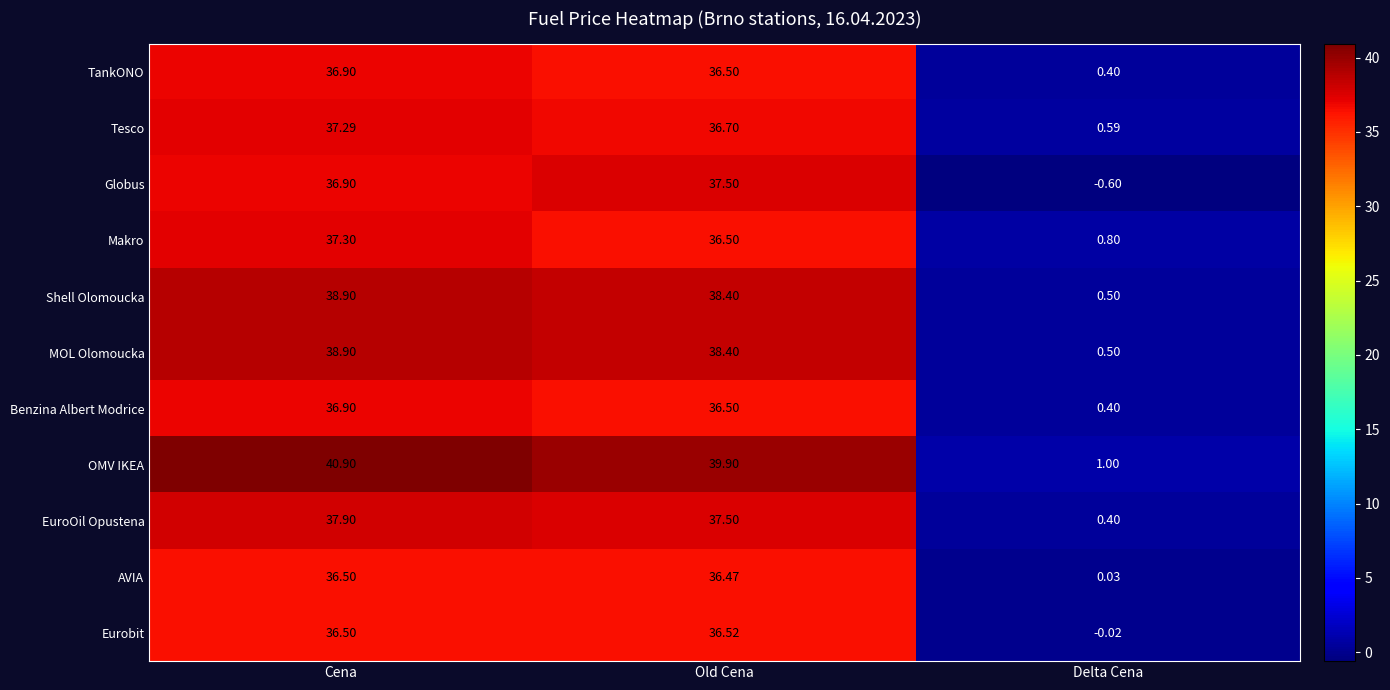

Which series has the largest range (max minus min)?

OMV IKEA